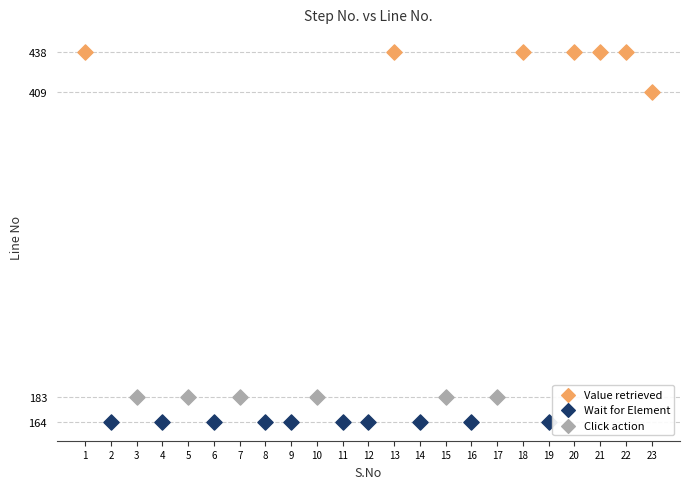

What are all the series names shown in the legend?

Value retrieved, Wait for Element, Click action